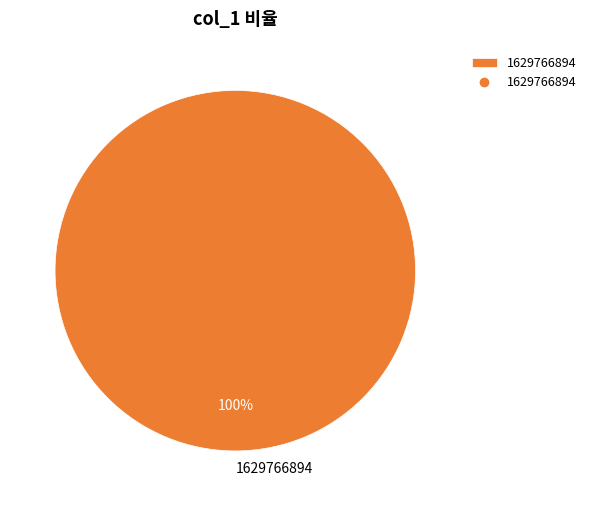

How many segments does this pie chart have?

1